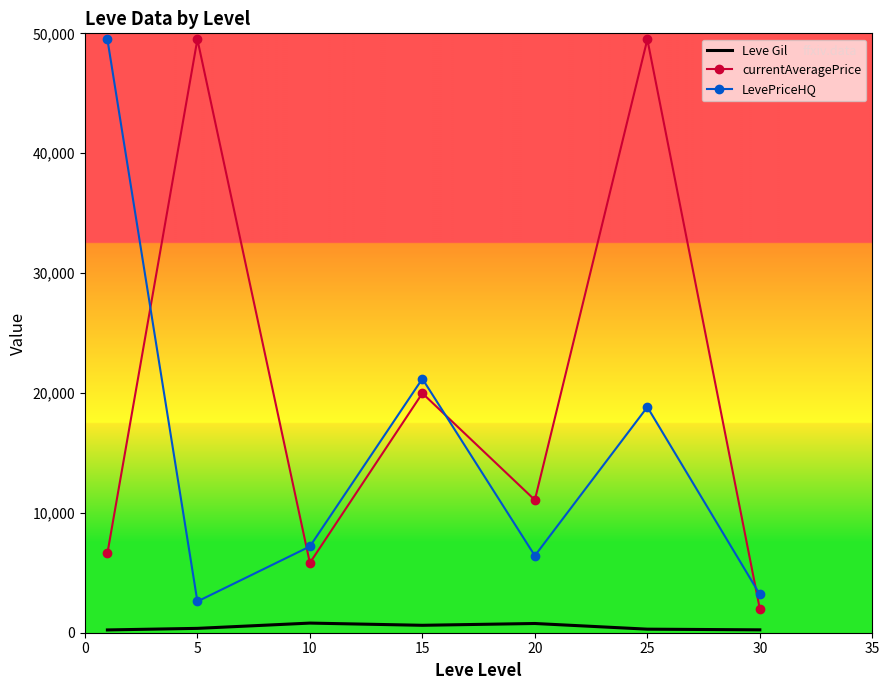

What is the lowest value of the currentAveragePrice series?

1983.0